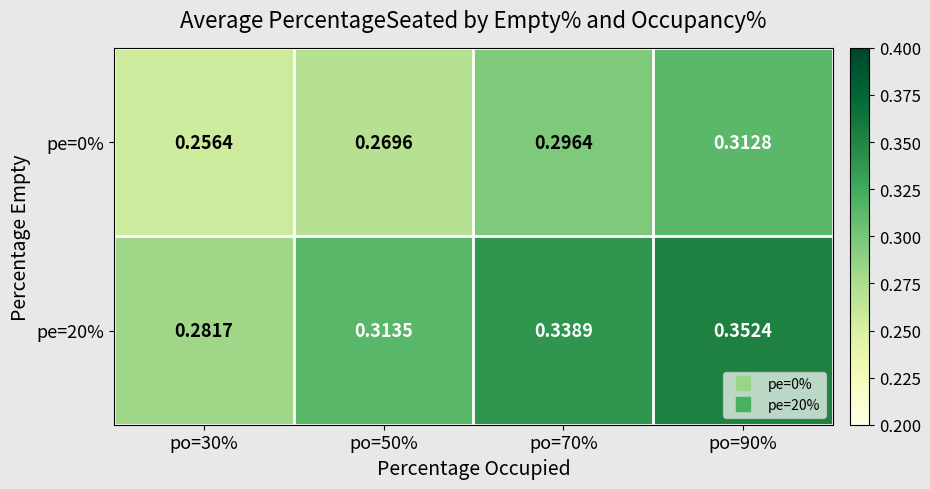

List the series in order of their peak value, lowest first.

pe=0%, pe=20%